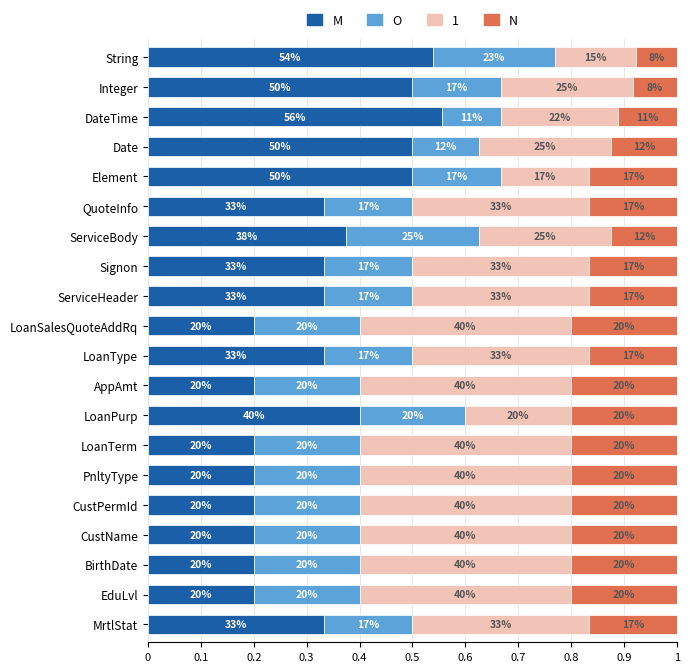

What are all the series names shown in the legend?

M, O, 1, N